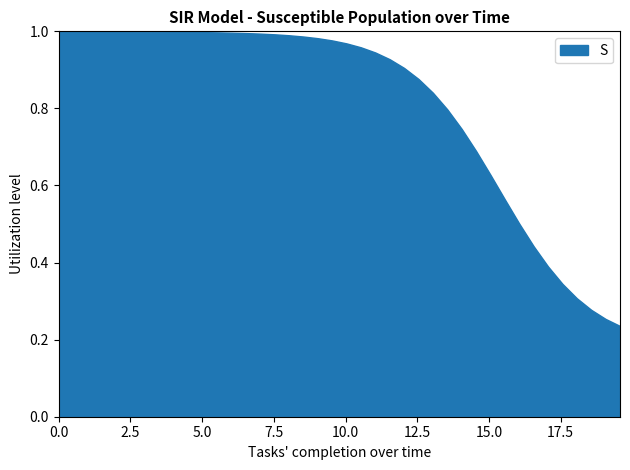

True or false: the data shows 1.0 at 3.0100334448160533.

True